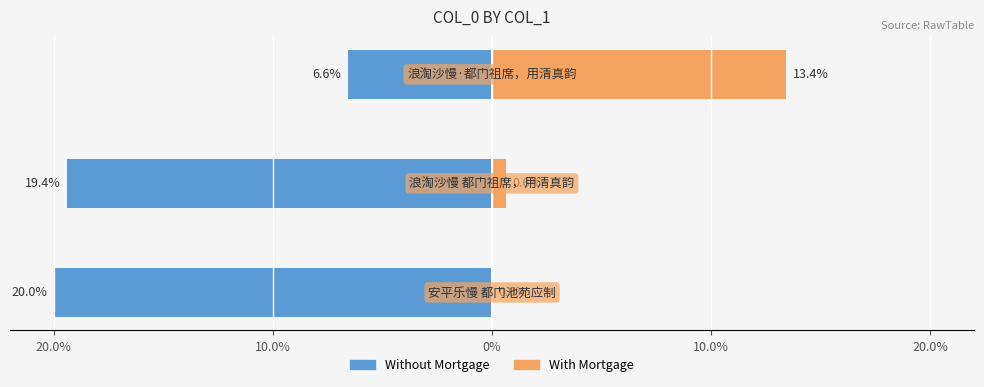

At 20.0%, list the series in order from largest to smallest.

With Mortgage, Without Mortgage